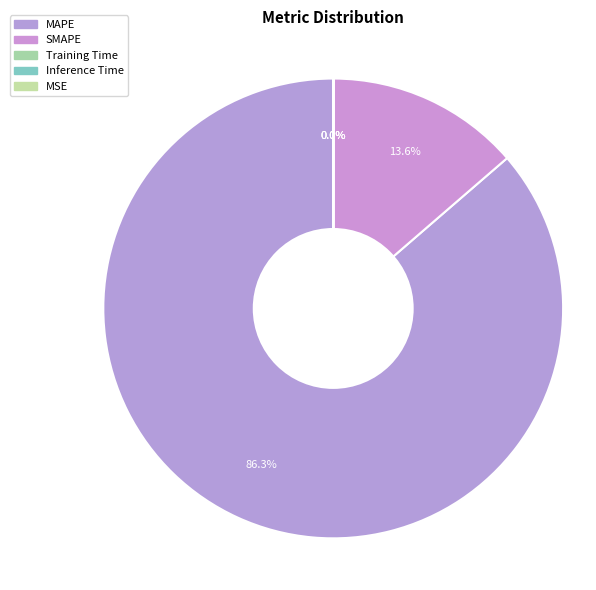

To the nearest percent, what is the difference between the SMAPE and Training Time slice percentages?

14%